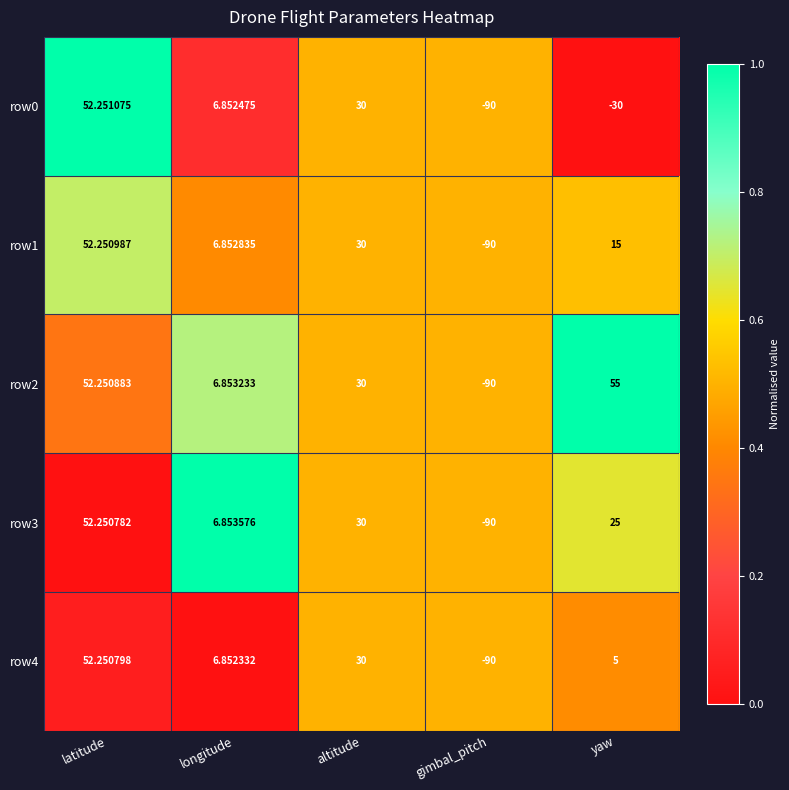

At which label is row4 closest to -18?

yaw